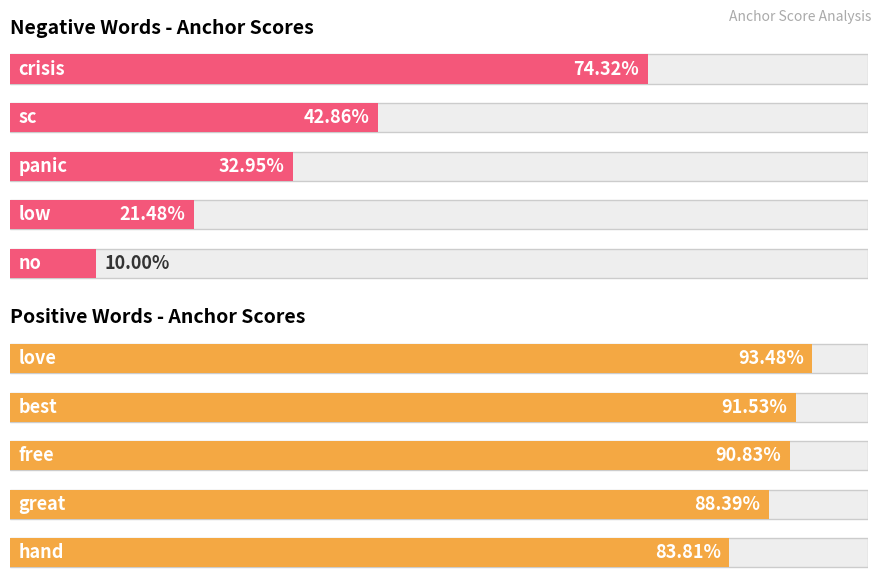

What is the minimum value shown in the chart?

0.1